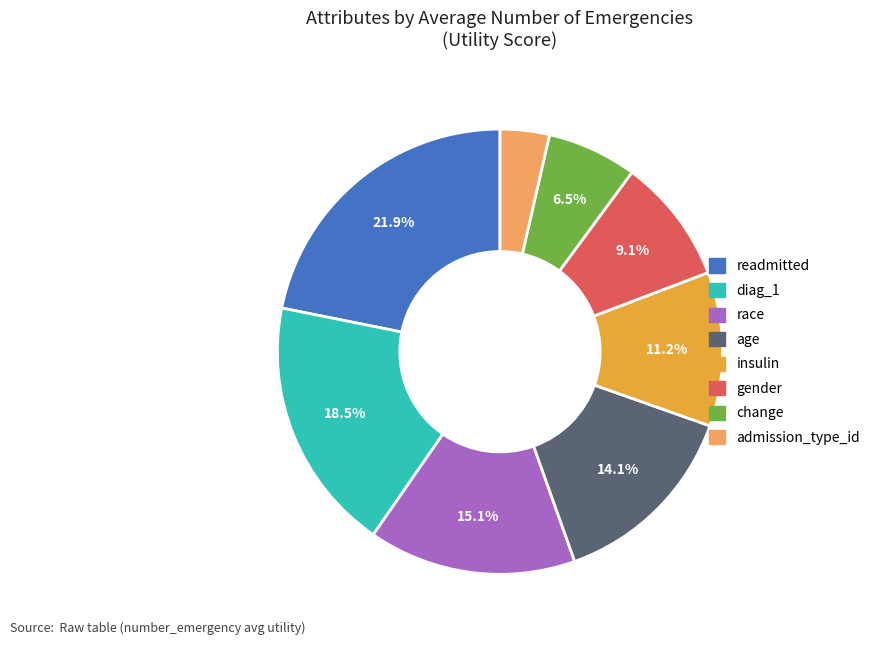

Do admission_type_id and gender together represent more than half of the pie?

No